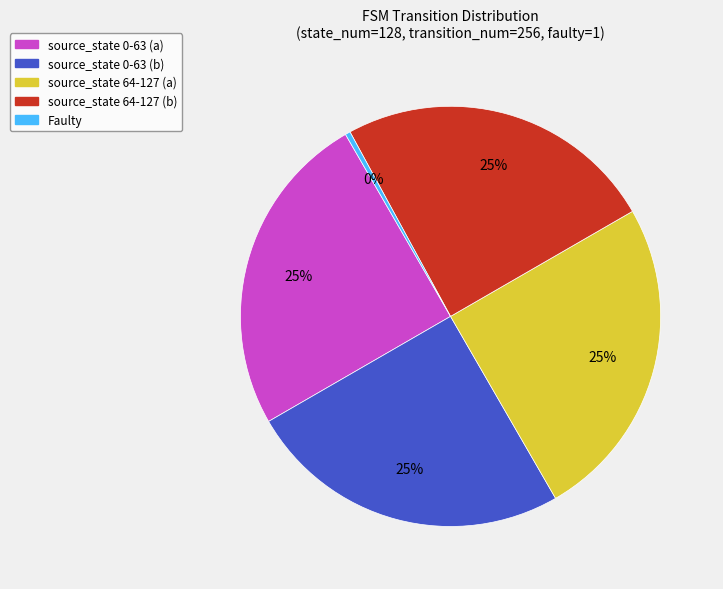

Does any single category account for the majority?

No